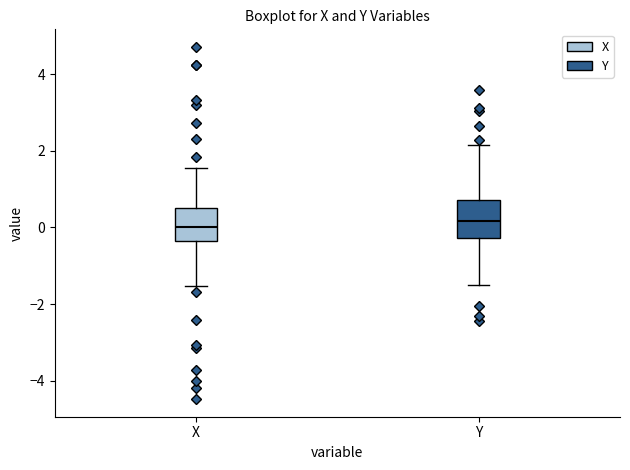

Where is the upper edge of the box for Y on the y-axis? The values are not printed on the chart, so give them approximately, as read against the axis.

0.8